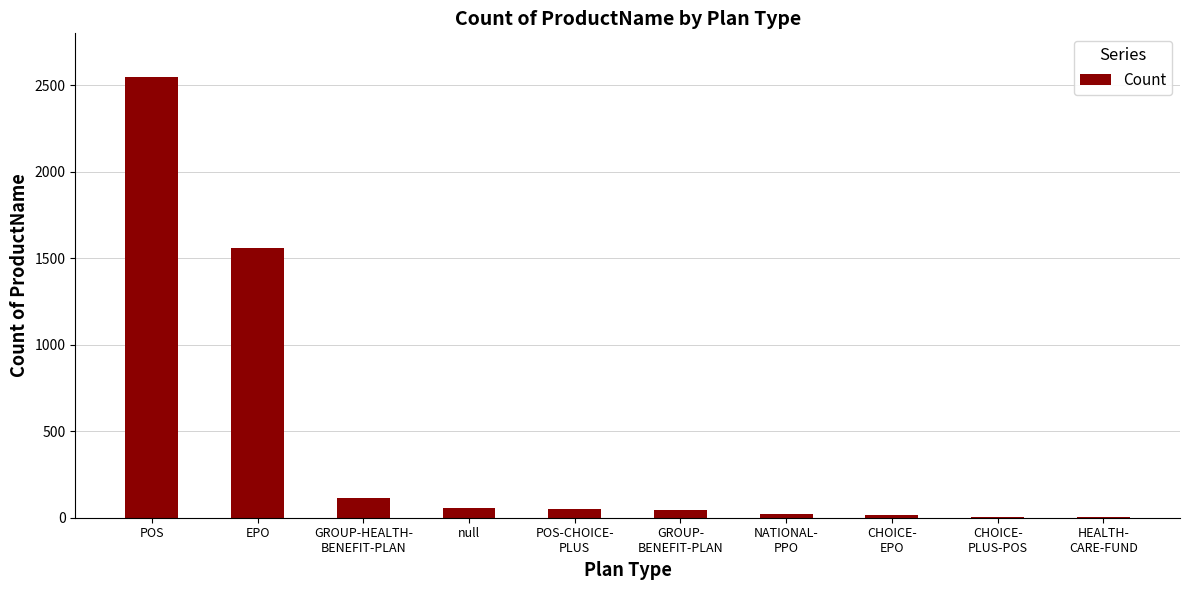

At which label is the value closest to 1276?

EPO